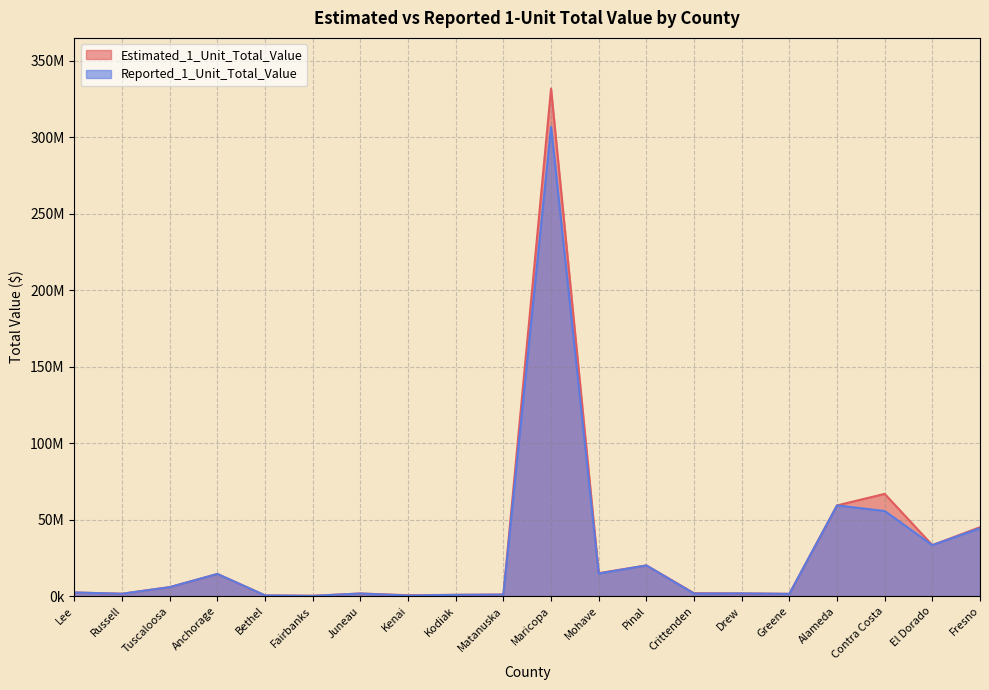

What is the sum of the Estimated_1_Unit_Total_Value values at Kenai and Juneau?

2283585